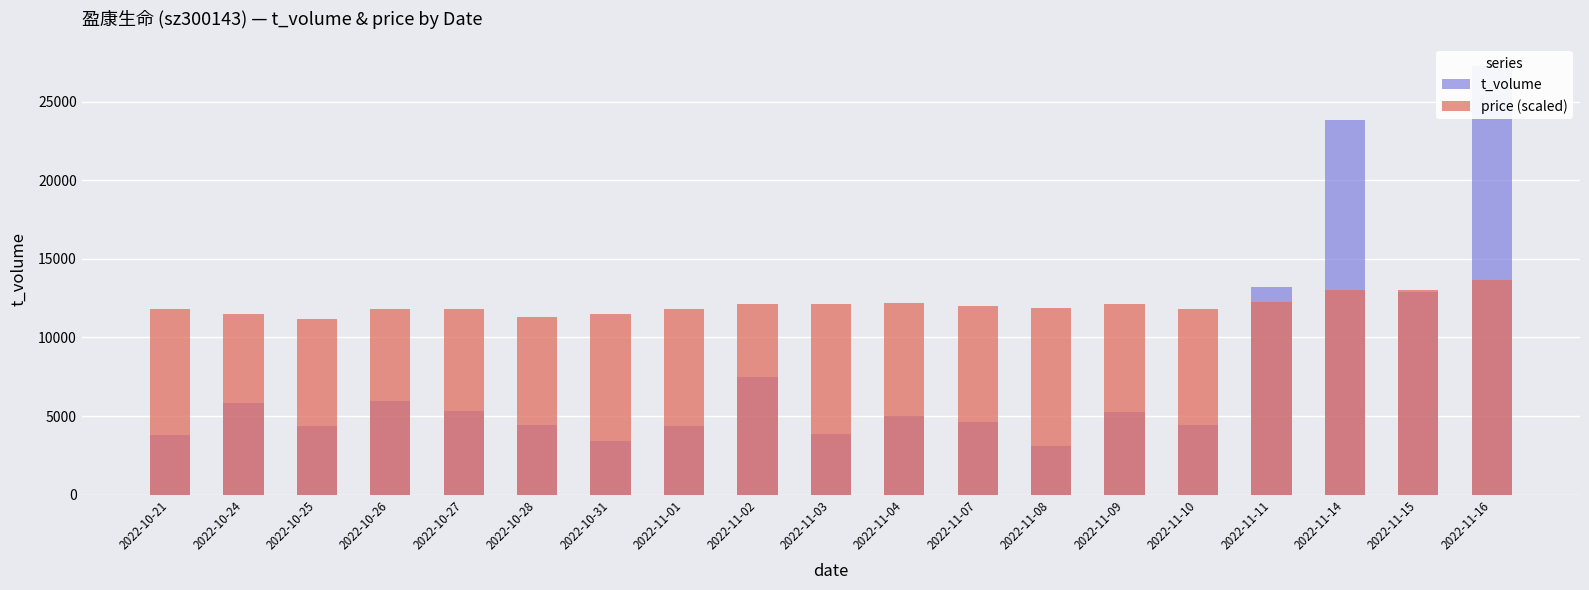

How many series are shown in this chart?

2